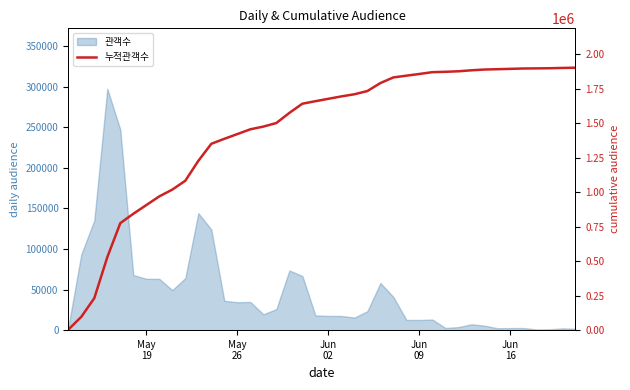

Count the number of values greater than 1677960.

19